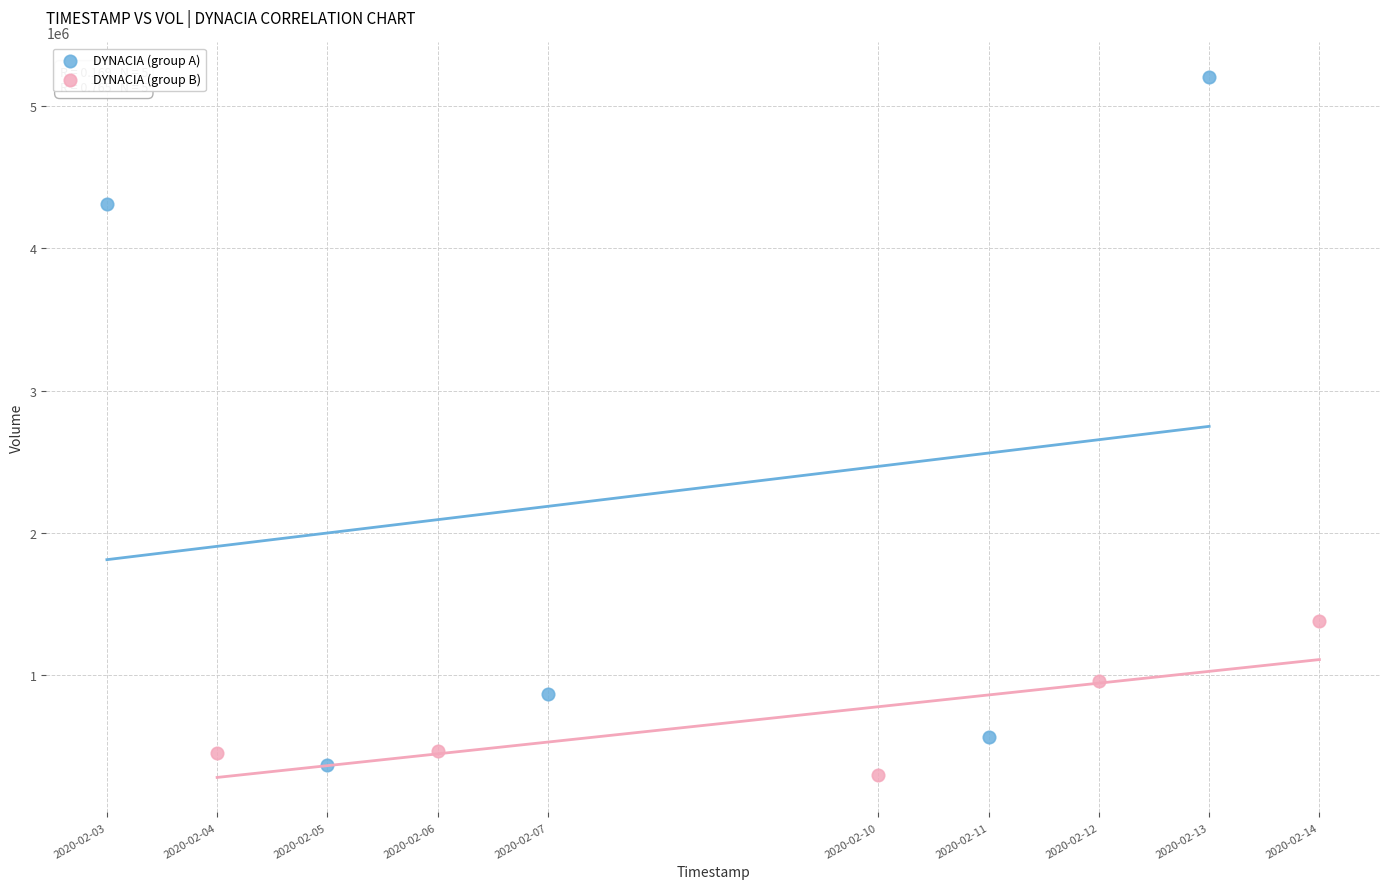

Which series has the largest Y range (max minus min)?

DYNACIA (group A)